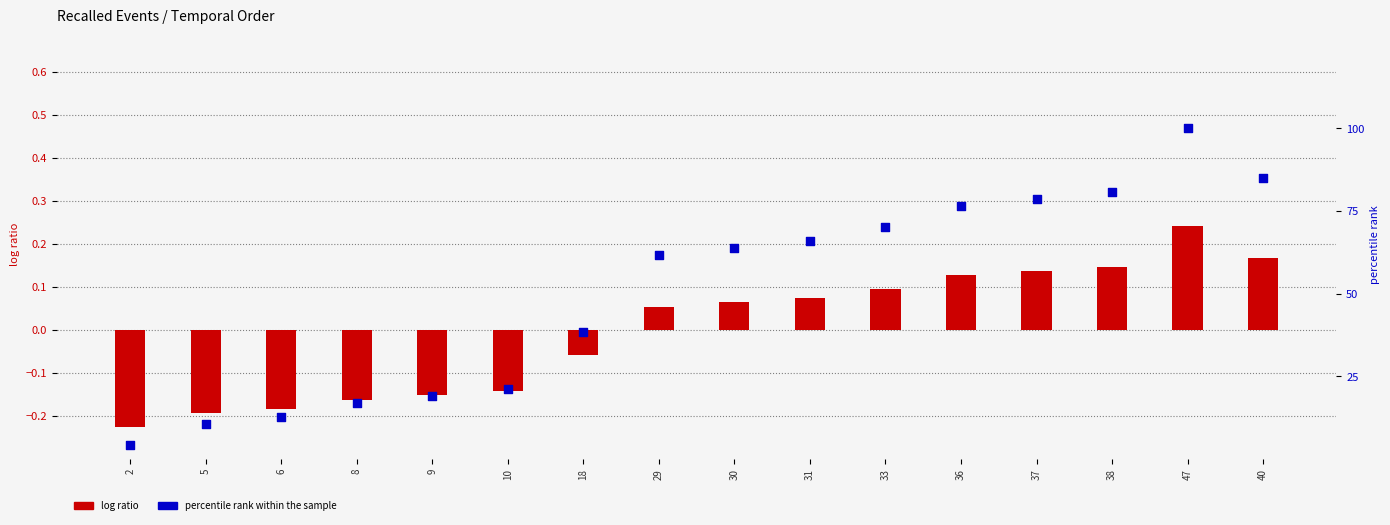

Which series has the largest total across all categories?

percentile rank within the sample